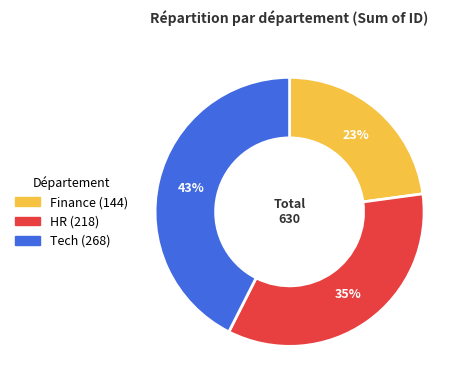

Combined, do HR and Tech account for over 50%?

Yes